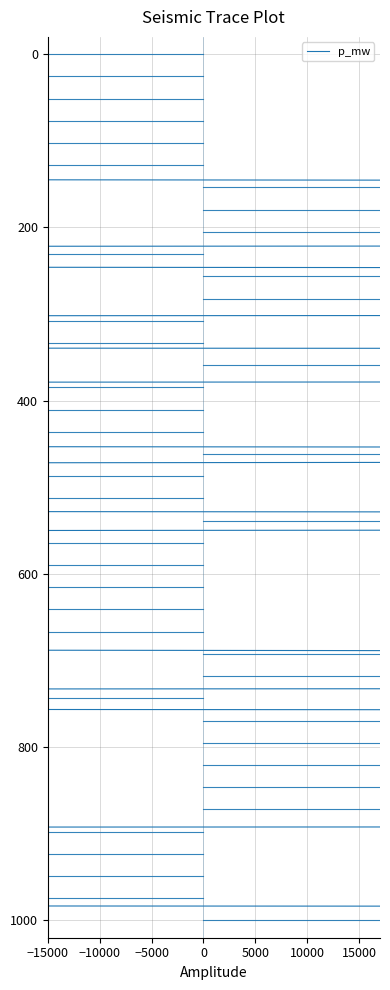

How many values exceed 512?

20